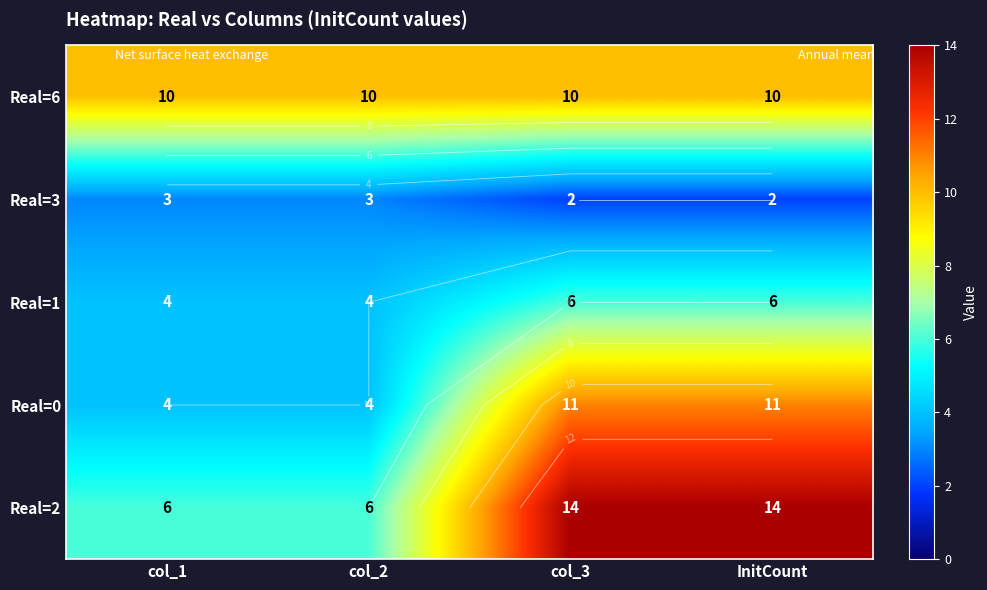

What is the sum of all Real=3 values?

10